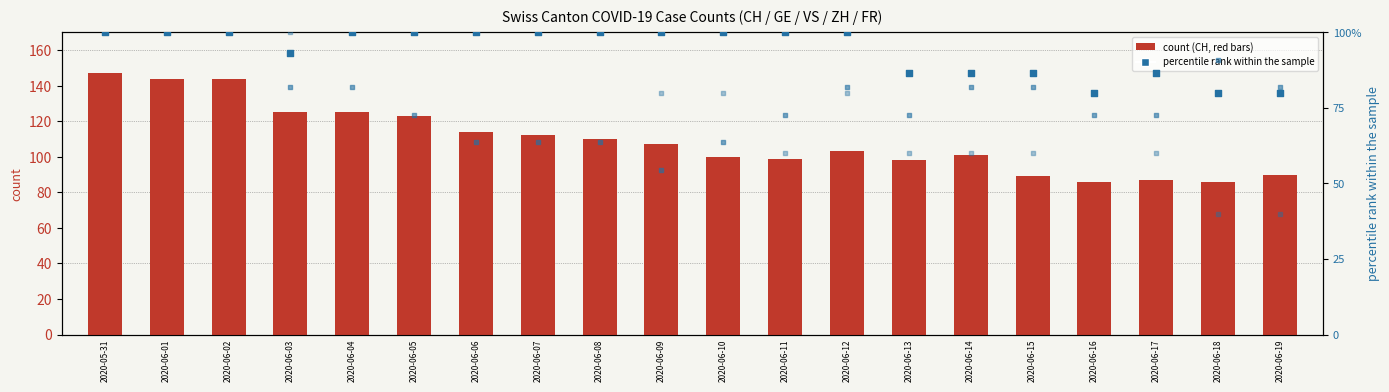

Is the value of ZH (pct rank) at 2020-06-02 greater than the value of CH (total count) at 2020-05-31?

No